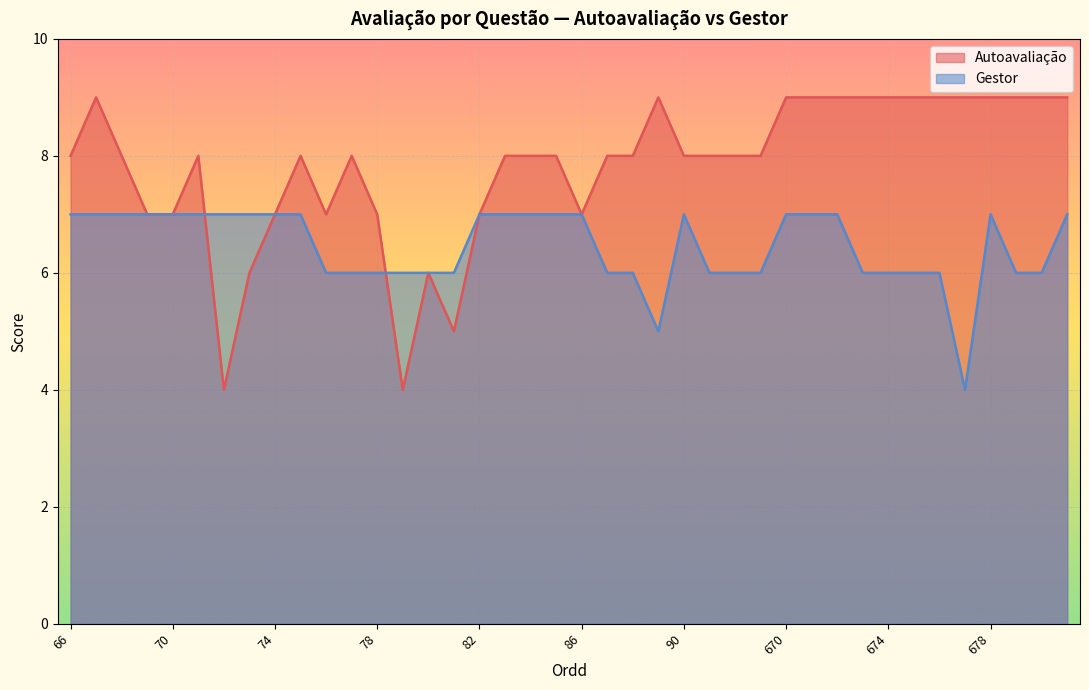

List the series in order of their overall mean, lowest first.

Gestor, Autoavaliação